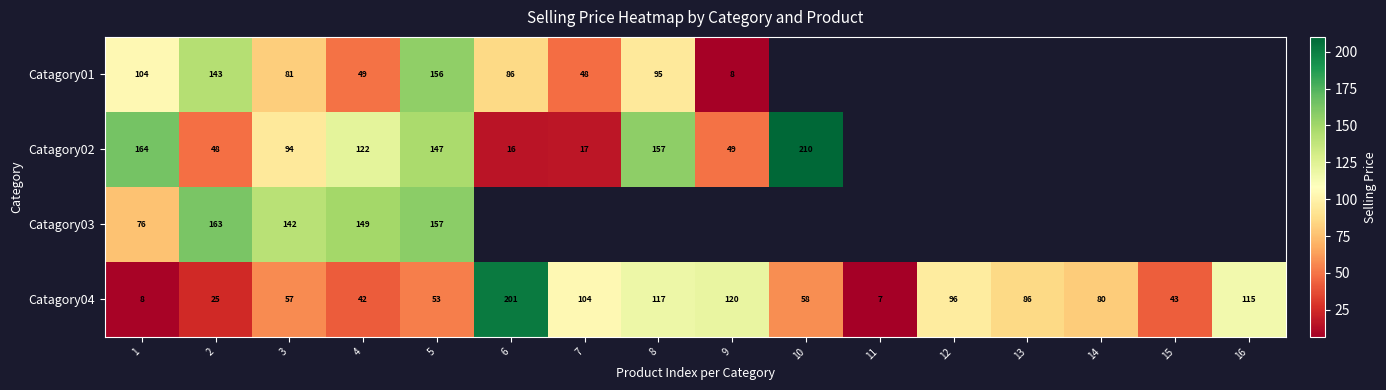

Is the value of Catagory03 at 1 greater than the value of Catagory01 at 6?

No